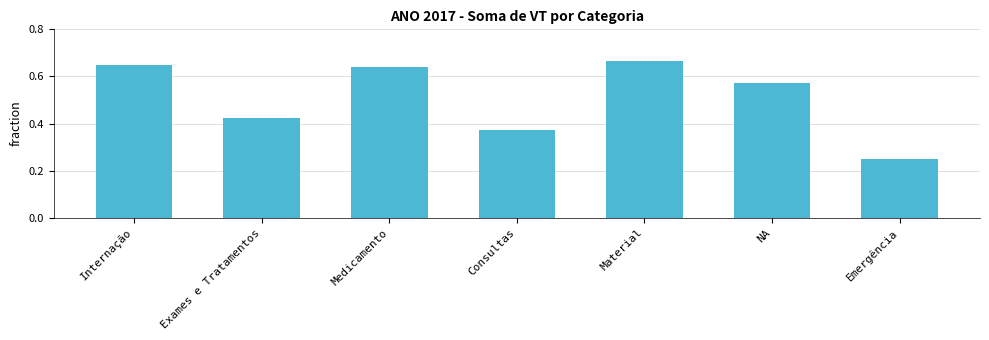

What position from the left is Internação?

1